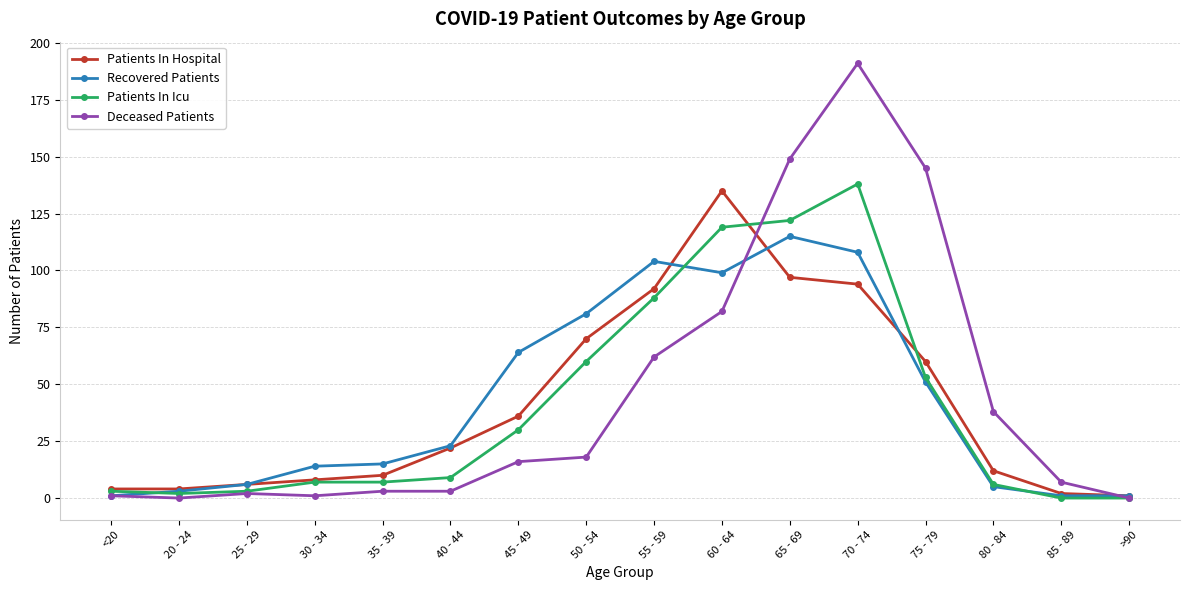

At which category does the chart reach its peak across all series?

70 - 74